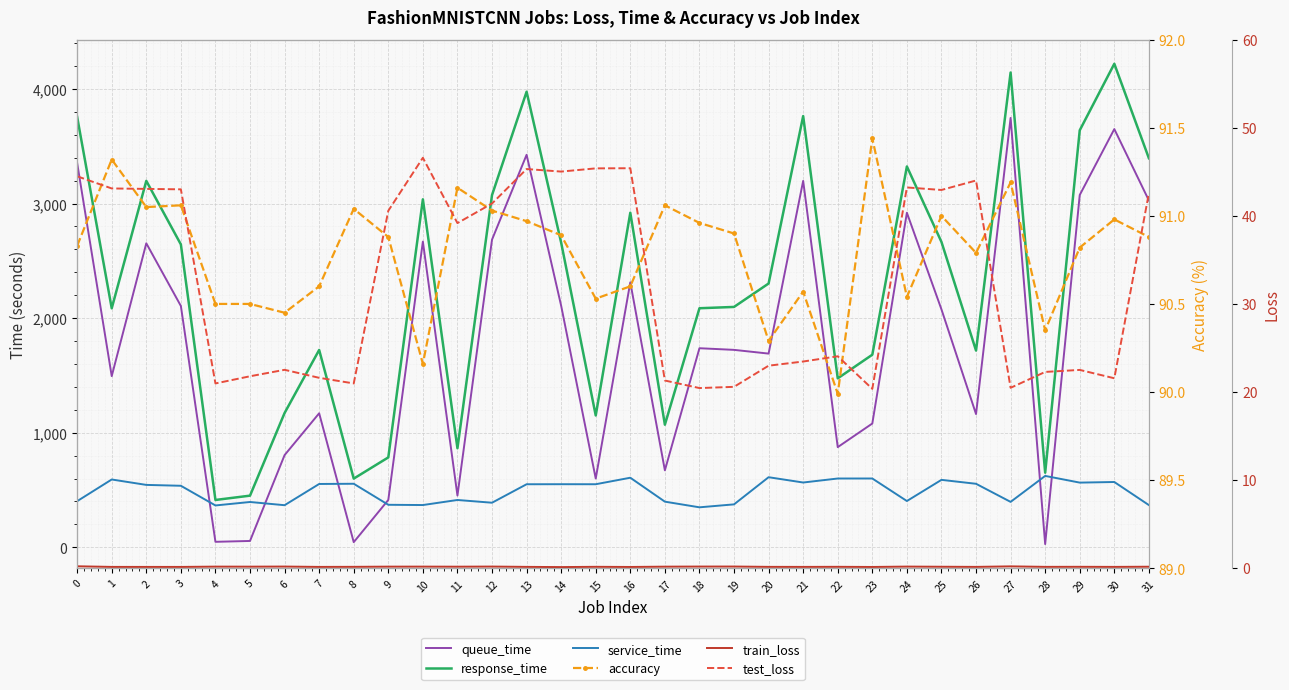

Reading right to left, transcribe all the data shown in this chart.

queue_time: 3026.8	3649.7	3074.6	28.1	3746.9	1162.7	2076.3	2919.7	1080.2	874.1	3197.7	1690.4	1723.0	1737.2	671.7	2312.6	600.1	2107.7	3425.3	2684.8	451.4	2668.0	413.5	44.9	1169.6	804.7	55.4	47.9	2106.1	2653.0	1493.8	3353.4
response_time: 3395.2	4219.6	3639.1	651.0	4143.2	1717.0	2664.8	3323.5	1680.6	1474.5	3763.1	2302.0	2097.7	2086.2	1070.0	2919.7	1150.5	2658.3	3975.6	3073.8	864.4	3036.8	784.5	599.4	1722.2	1172.1	450.8	413.0	2643.0	3197.6	2085.7	3756.0
service_time: 368.4	569.8	564.6	623.0	396.3	554.3	588.5	403.8	600.4	600.3	565.4	611.7	374.7	349.0	398.3	607.1	550.4	550.6	550.2	389.0	413.0	368.8	371.0	554.5	552.6	367.4	395.4	365.2	537.0	544.6	591.8	402.6
accuracy: 90.9	91.0	90.8	90.3	91.2	90.8	91.0	90.5	91.4	90.0	90.6	90.3	90.9	91.0	91.1	90.6	90.5	90.9	91.0	91.0	91.2	90.2	90.9	91.0	90.6	90.5	90.5	90.5	91.1	91.0	91.3	90.8
train_loss: 0.2	0.1	0.1	0.1	0.2	0.1	0.2	0.2	0.1	0.1	0.1	0.1	0.2	0.2	0.2	0.1	0.1	0.1	0.1	0.2	0.2	0.2	0.2	0.1	0.1	0.2	0.2	0.2	0.1	0.1	0.1	0.2
test_loss: 42.6	21.6	22.5	22.3	20.5	44.0	42.9	43.2	20.4	24.1	23.5	23.0	20.6	20.4	21.3	45.4	45.4	45.0	45.3	41.4	39.2	46.6	40.6	21.0	21.6	22.5	21.8	21.0	43.0	43.1	43.1	44.5